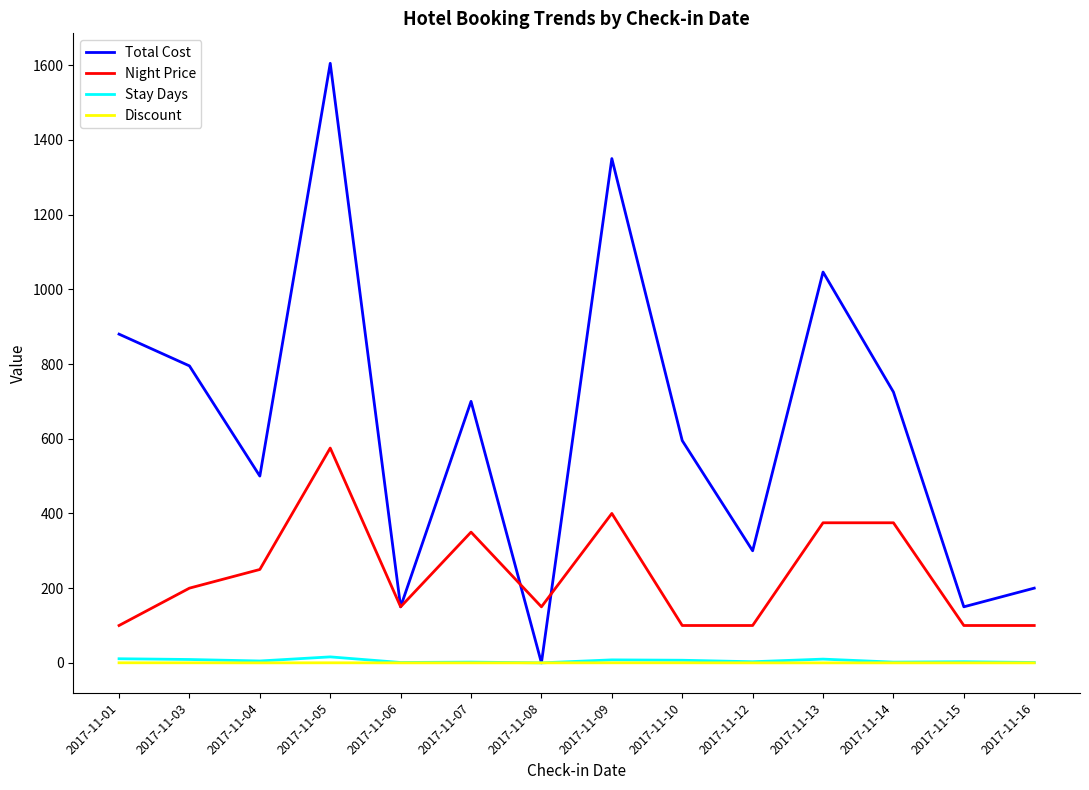

Where is the first local minimum for Total Cost?

2017-11-04